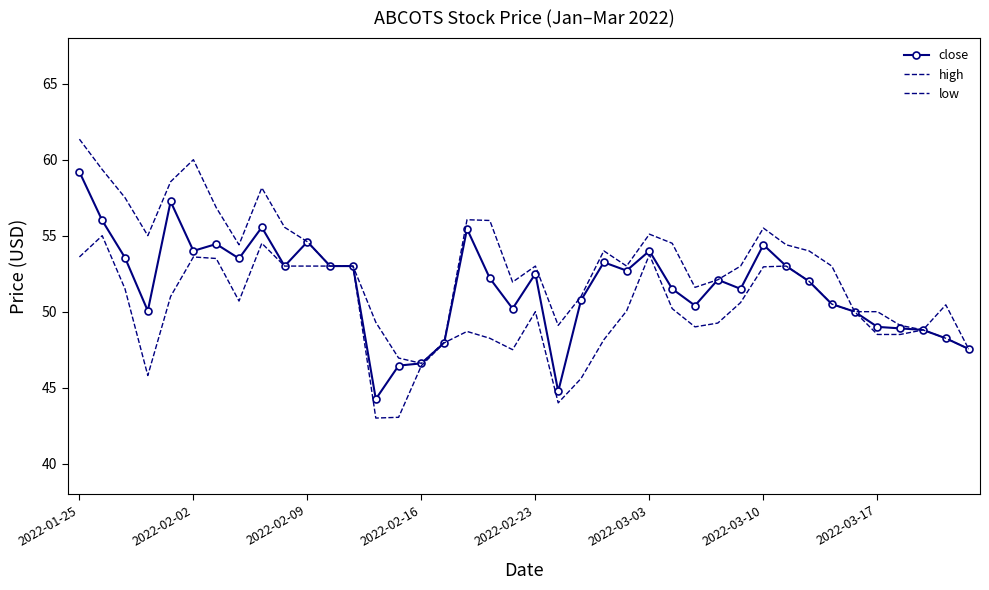

At how many categories does at least one series exceed 57?

6